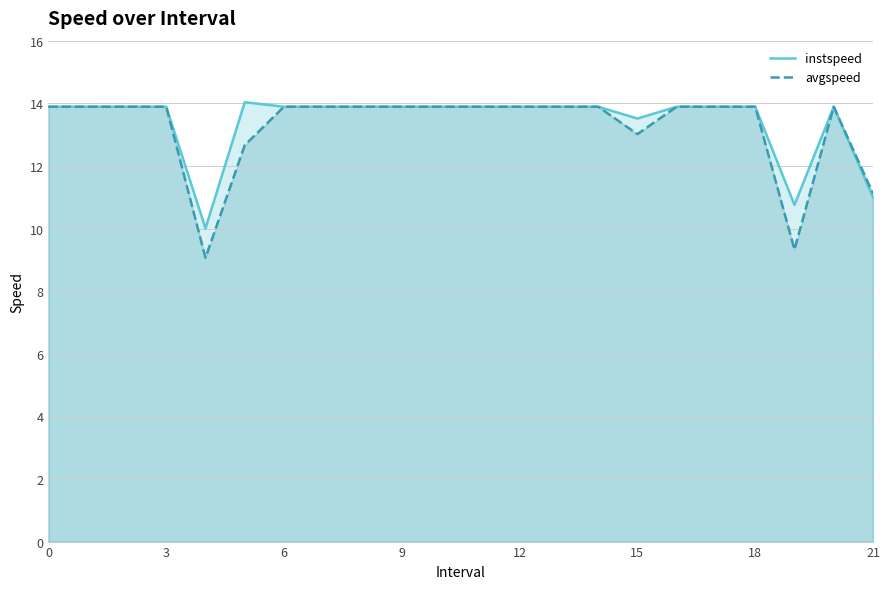

What is the total value across all series at 12?

27.8